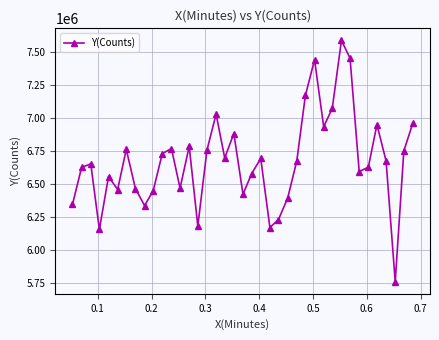

True or false: the data has more than 2 interior local peaks.

True